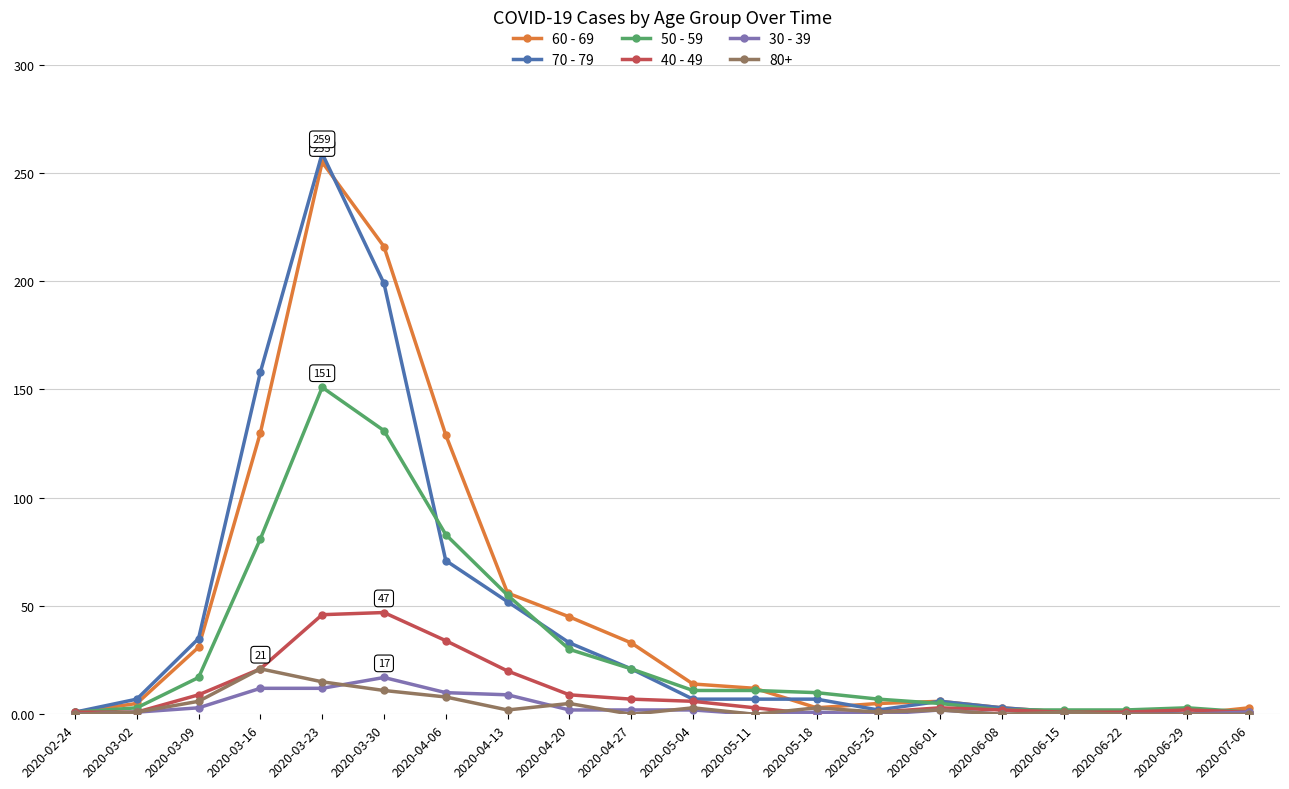

At which category does 50 - 59 reach its first local peak?

2020-03-23